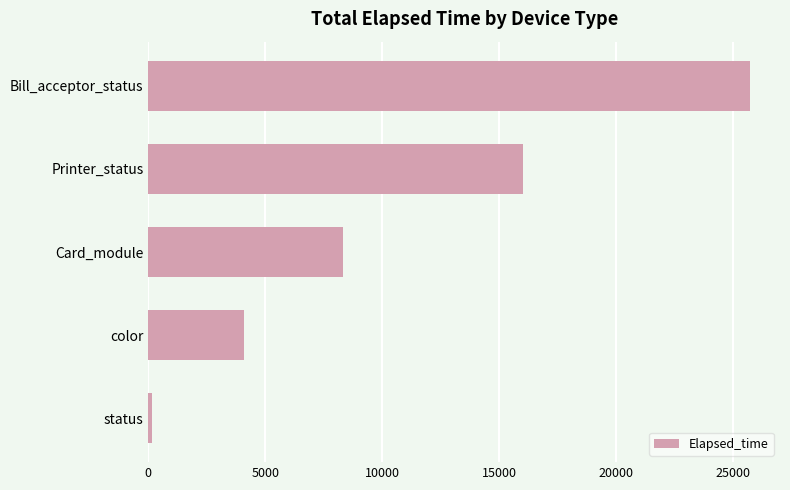

The value at color is 6318. True or false?

False